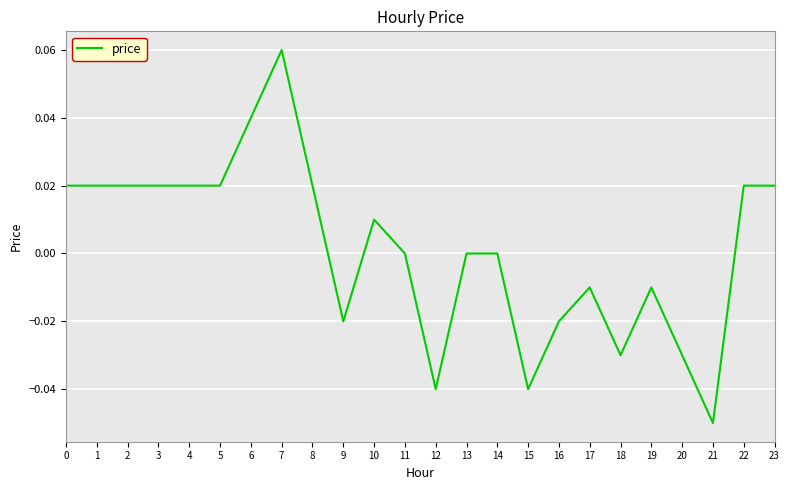

Which has a higher value, 12 or 11?

11